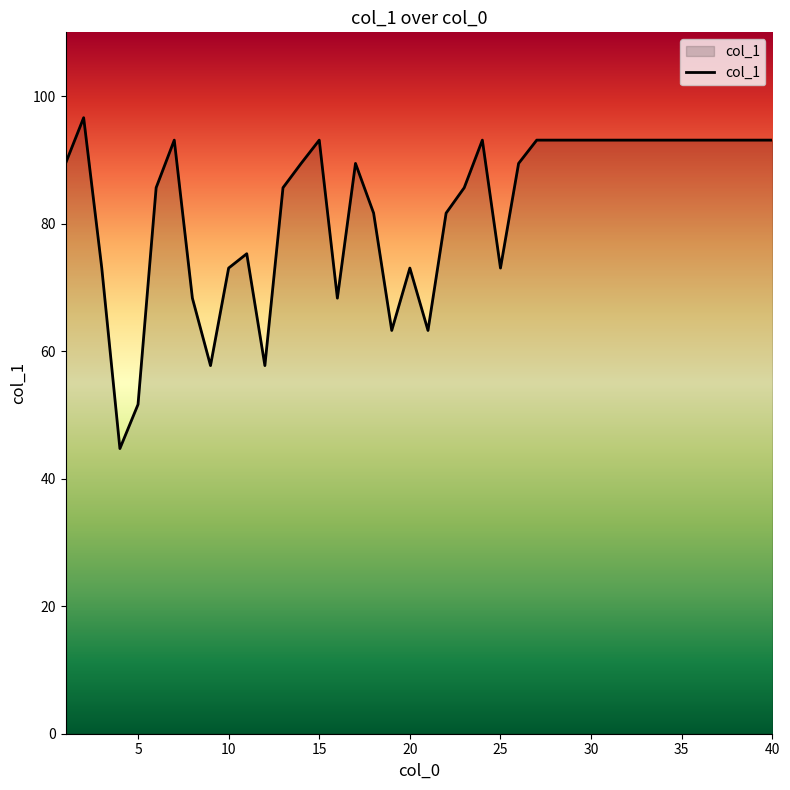

What is the difference between the maximum and minimum values?

51.9